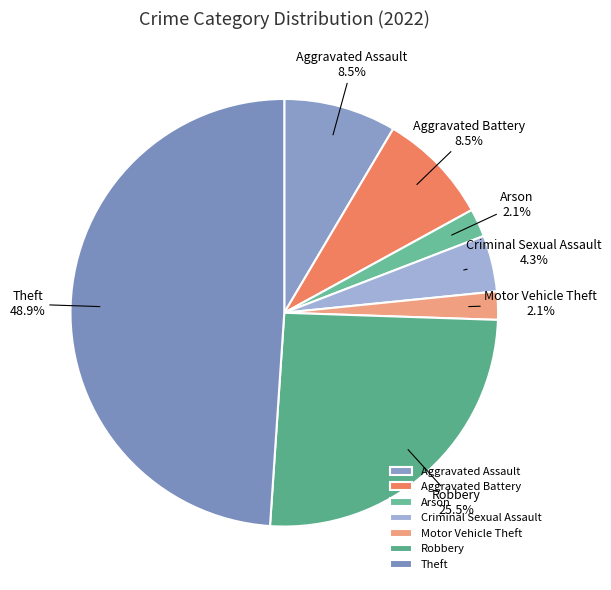

What portion of the pie excludes Criminal Sexual Assault?

95.7%